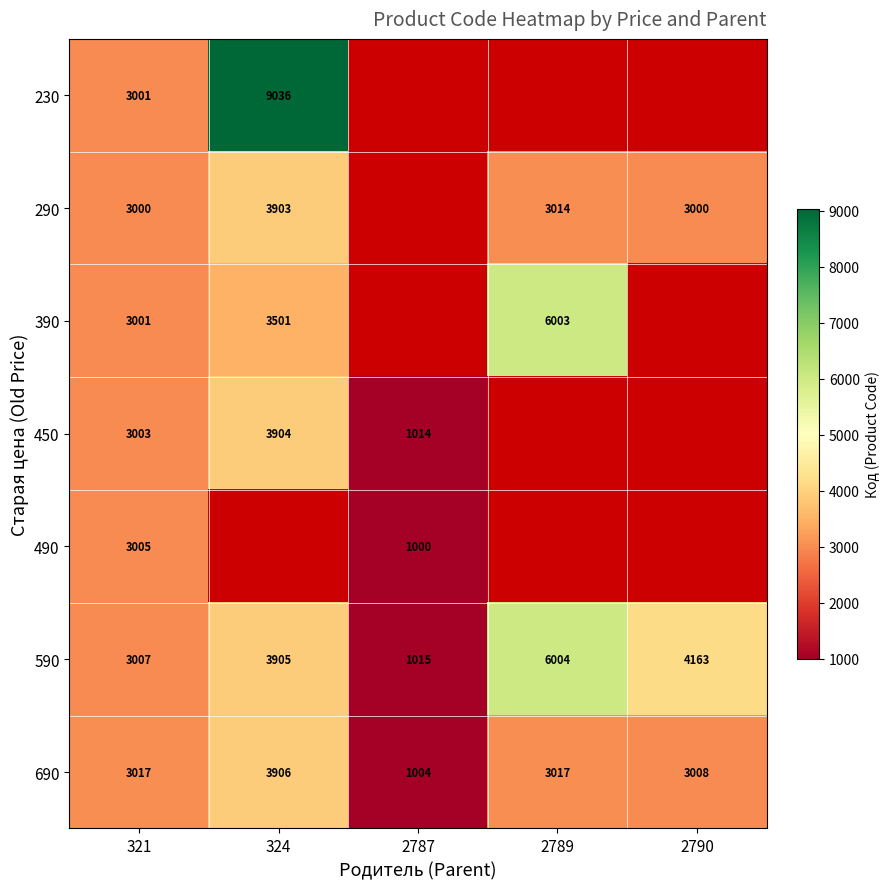

True or false: 290 has a value of 3014 at 2789.

True